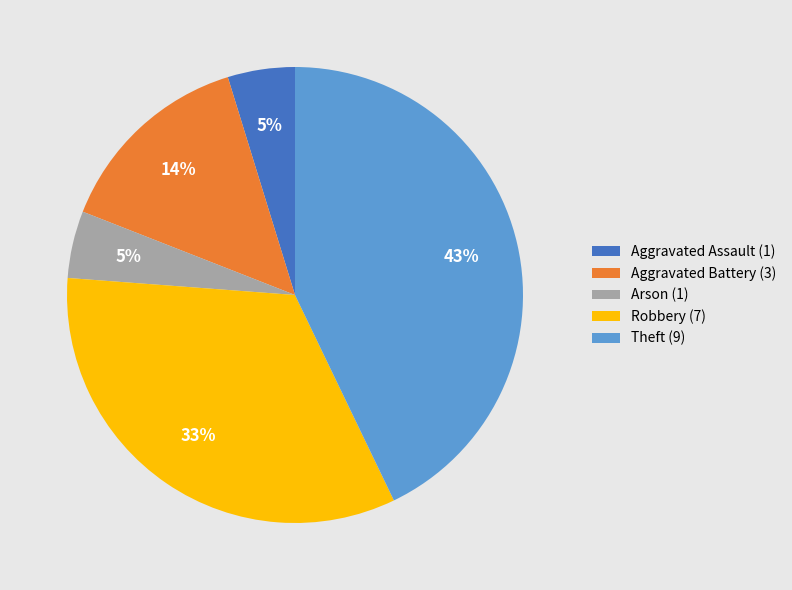

To the nearest percent, what is the combined percentage of Theft and Robbery?

76%